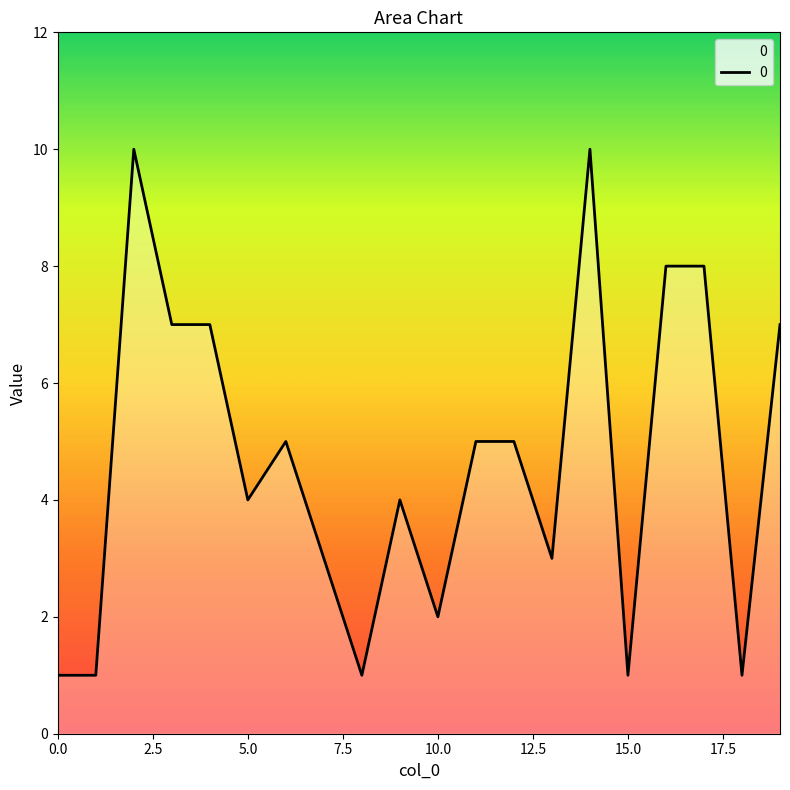

What is the greatest value displayed?

10